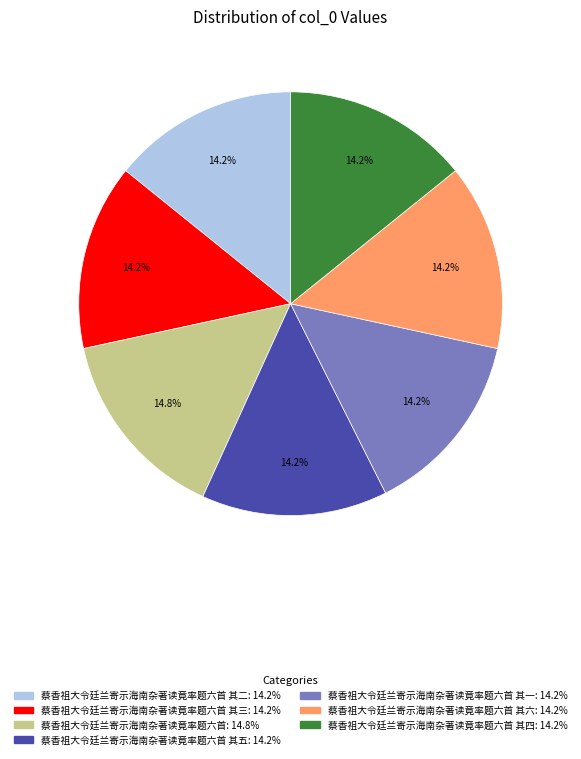

Does any single category account for the majority?

No